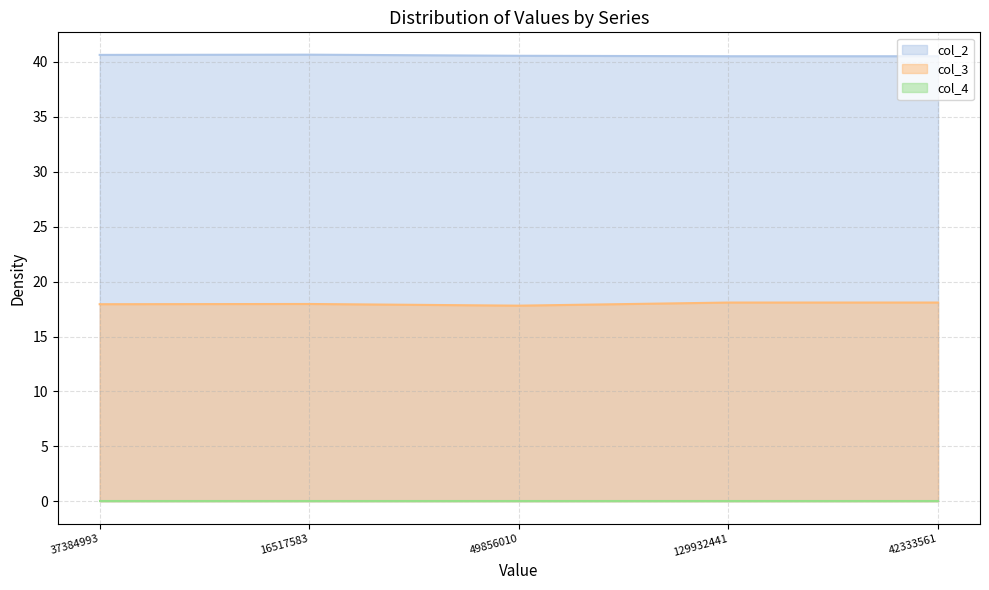

What is the value of the col_2 point at the 3rd from the left?

40.6